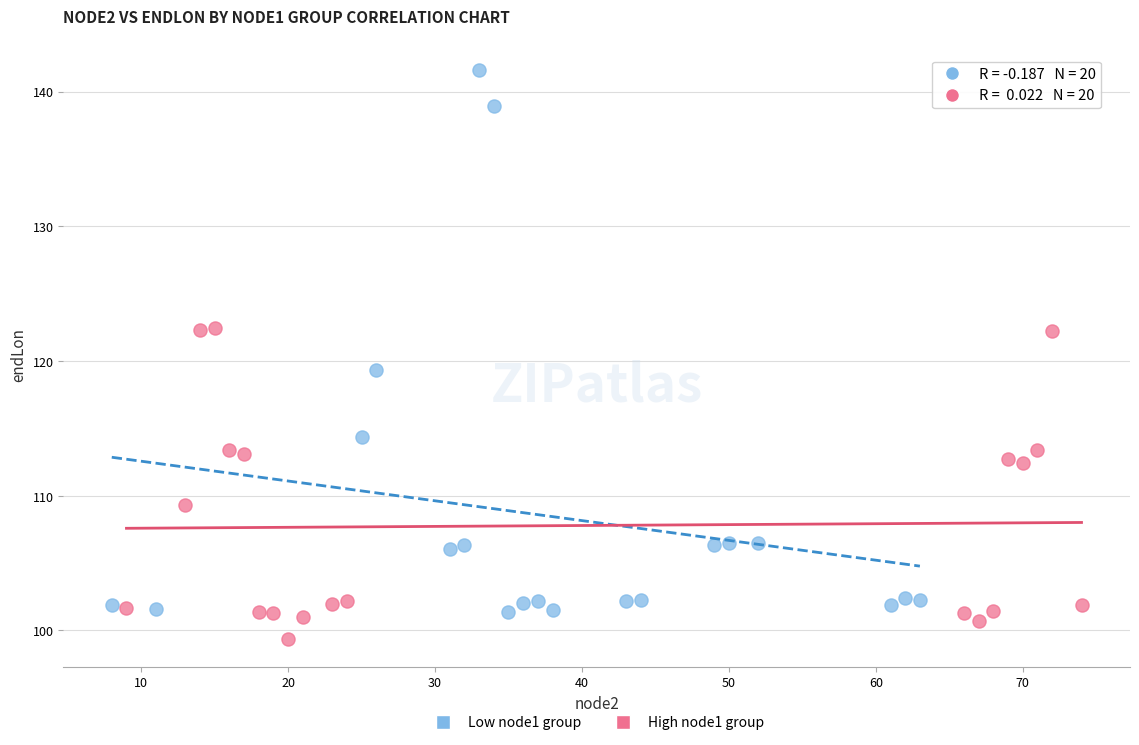

What are all the series names shown in the legend?

Low node1 group, High node1 group